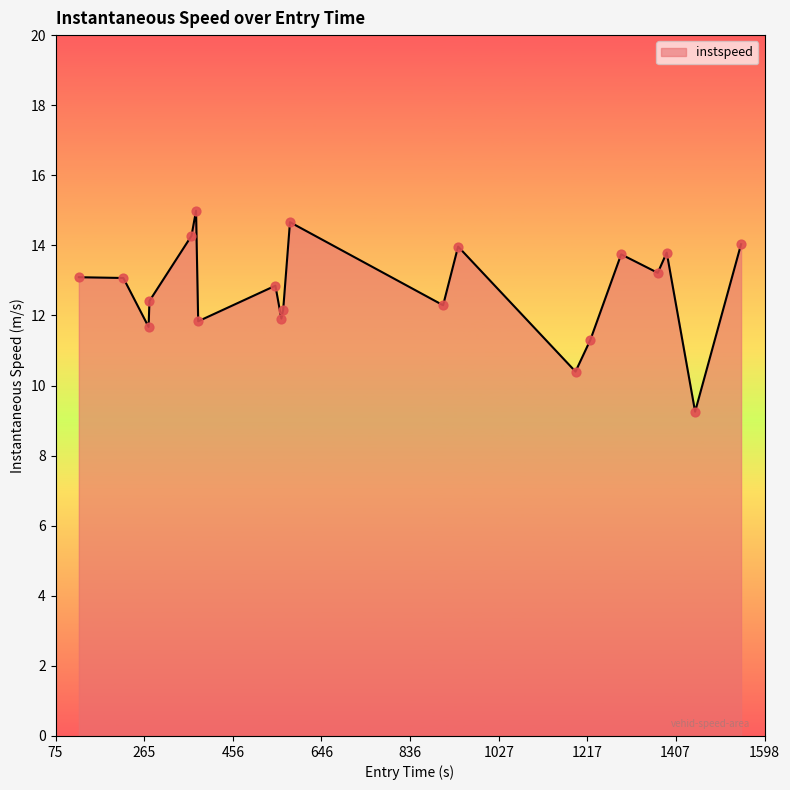

What is the minimum value shown in the chart?

9.3